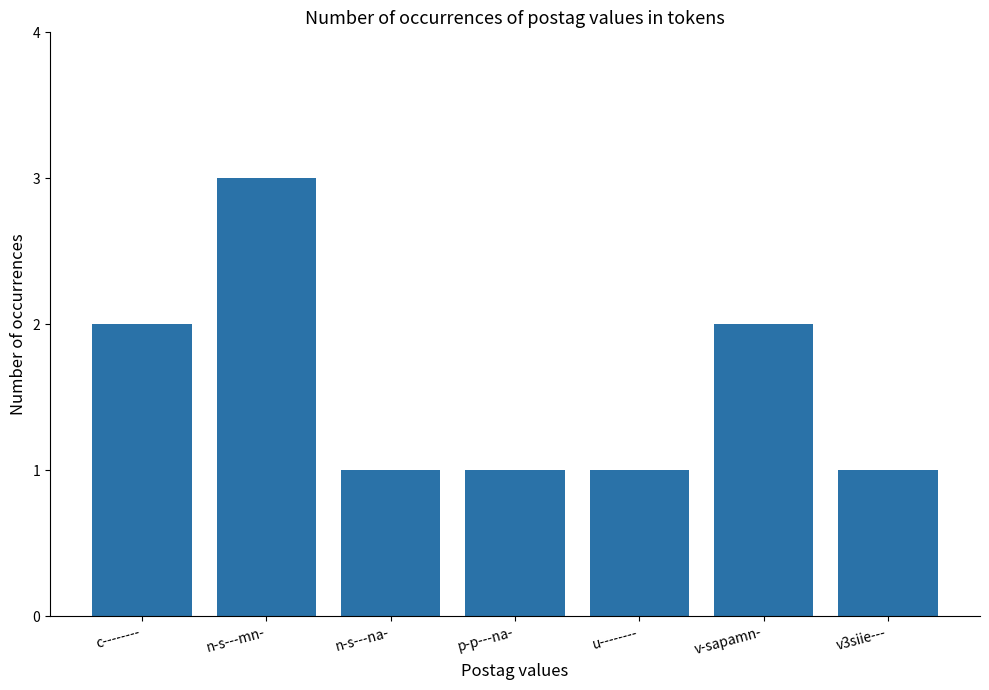

Which category has the highest value across all series?

n-s---mn-